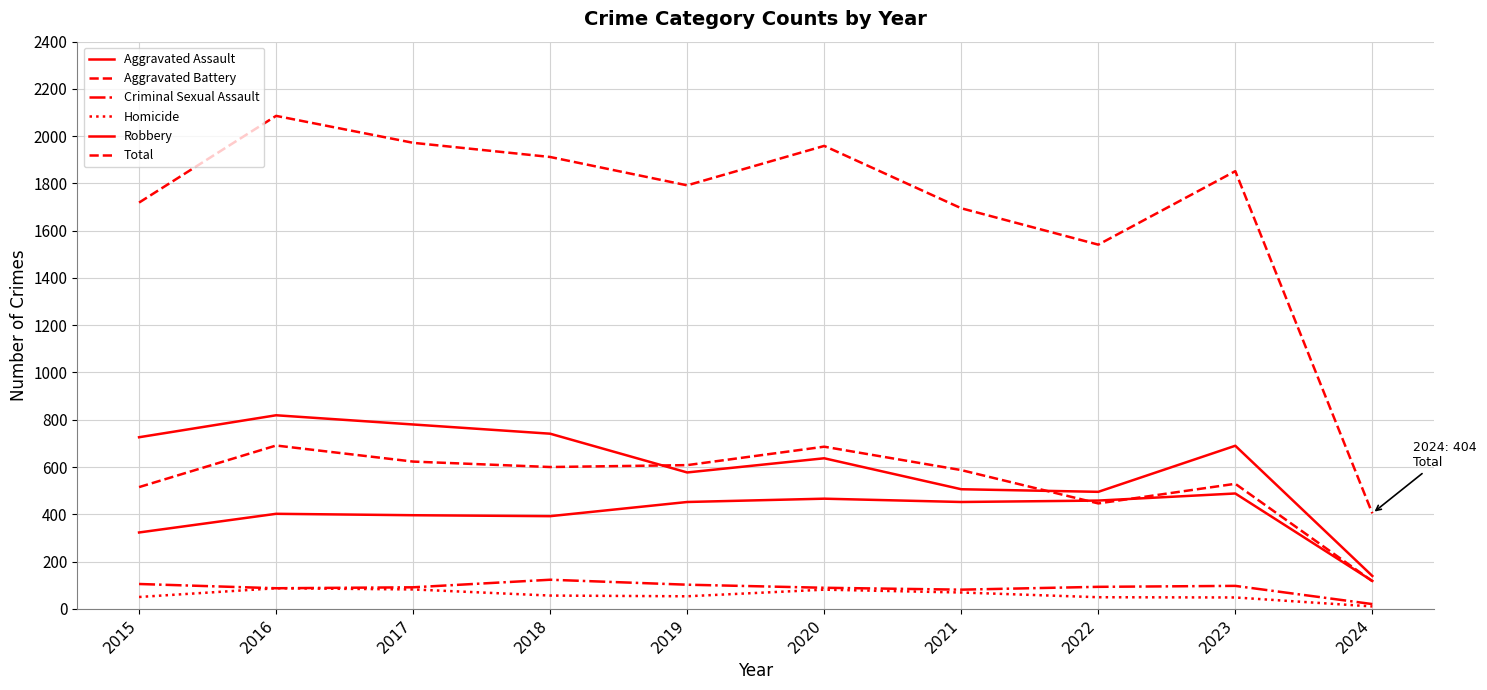

The value of Aggravated Battery at 2019 is 137. True or false?

False